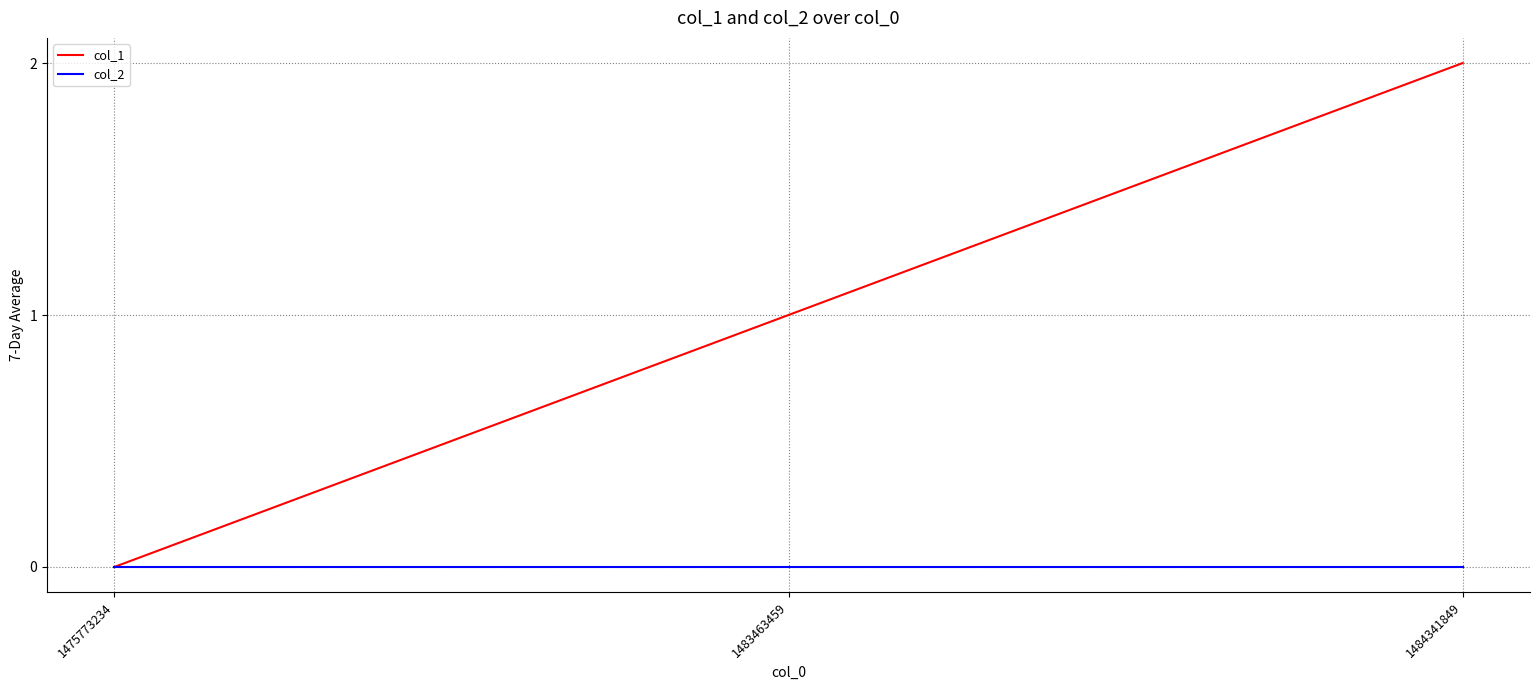

At 1483463459, list the series in order from smallest to largest.

col_2, col_1